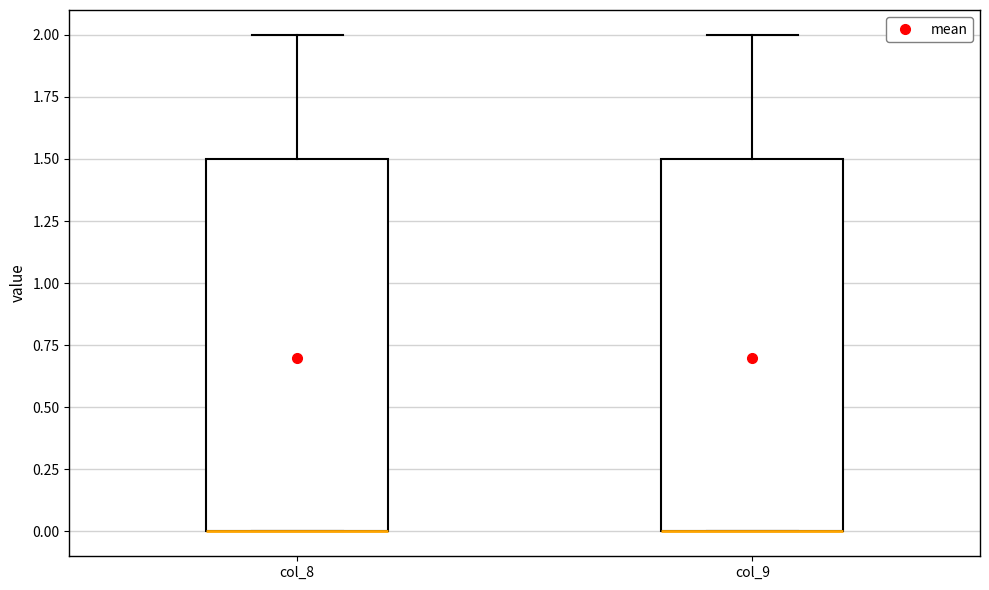

Reading left to right, transcribe this box plot: for each box, give where its median line is, the range the box spans, and where its two whiskers end, as read against the y-axis. The values are not printed on the chart, so give them approximately, as read against the axis.

col_8: median 0.0 (drawn on the box's lower edge), box 0.0 to 1.5, whiskers 0.0 to 2.0
col_9: median 0.0 (drawn on the box's lower edge), box 0.0 to 1.5, whiskers 0.0 to 2.0